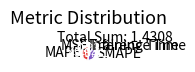

Between Inference Time and MAPE, which is larger?

MAPE